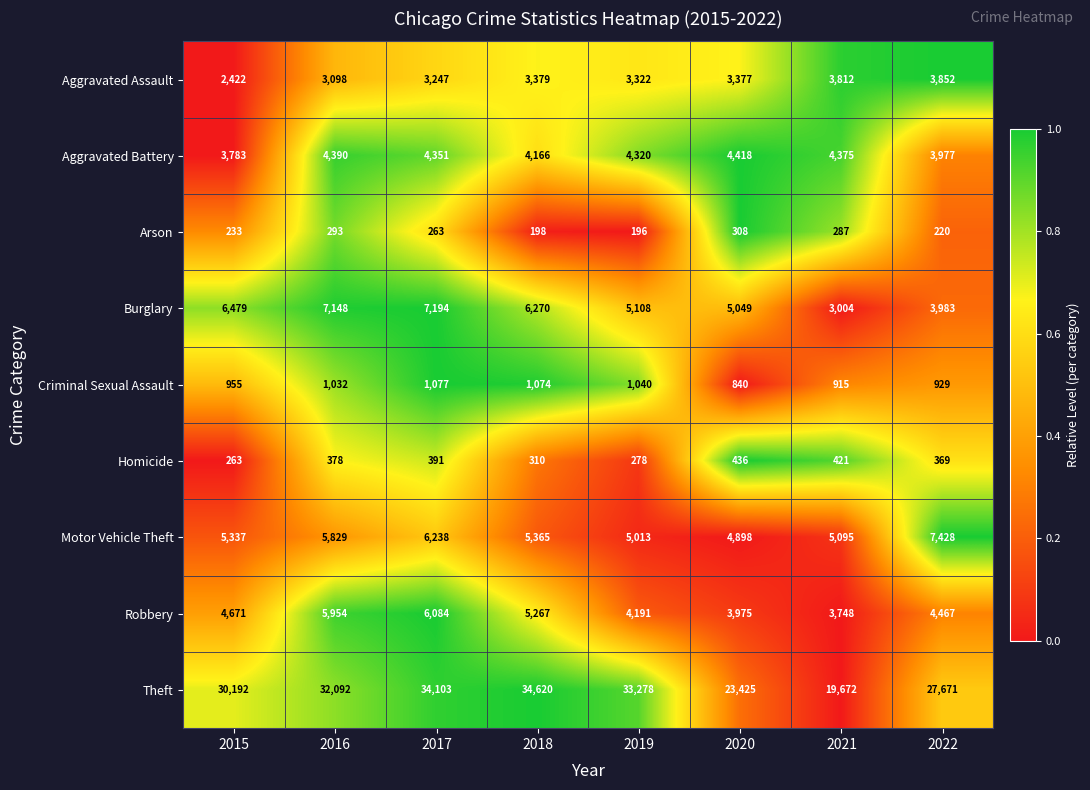

Is it true that Burglary equals 5108 at 2019?

True